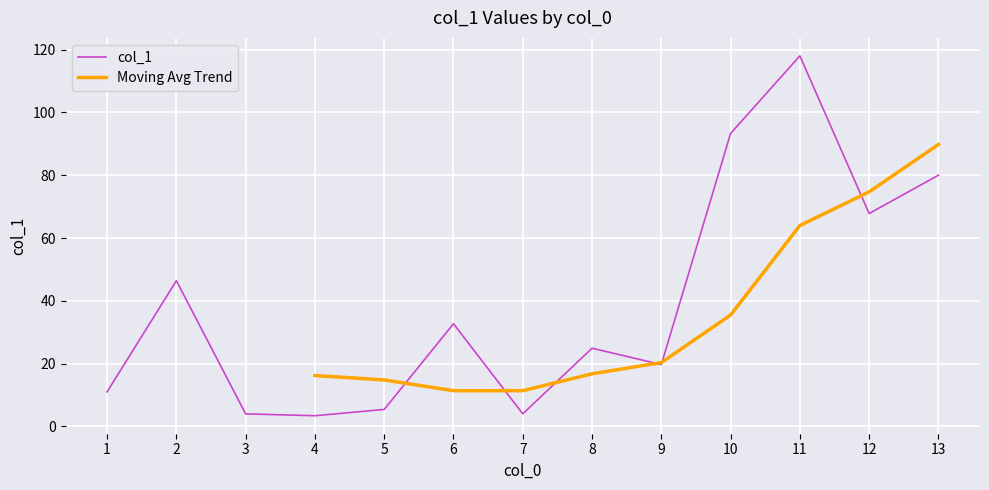

Is it true that the value at 5 is 5.4?

True